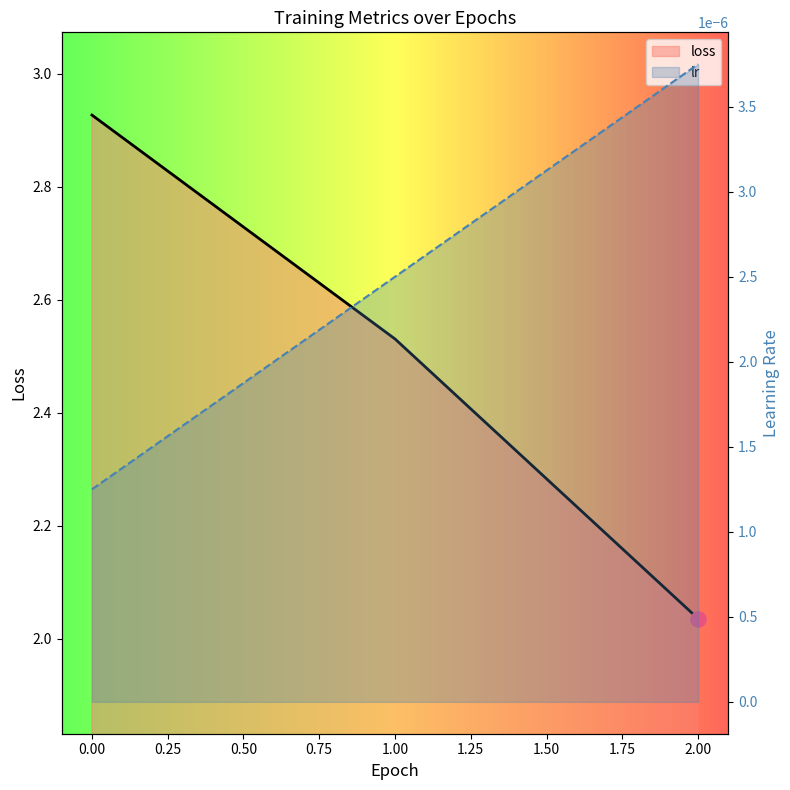

What are all the series names shown in the legend?

loss, lr